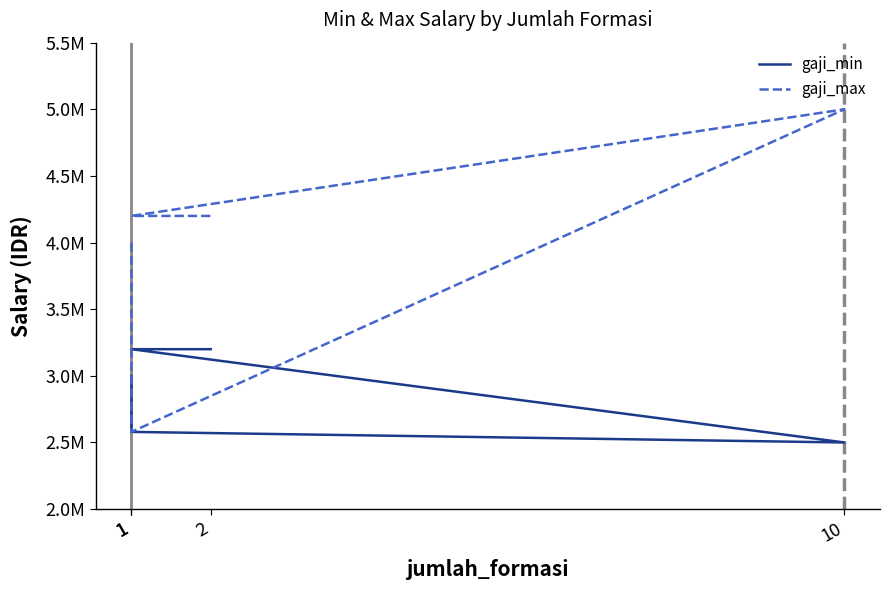

Which has a higher value, 2 or 1?

2